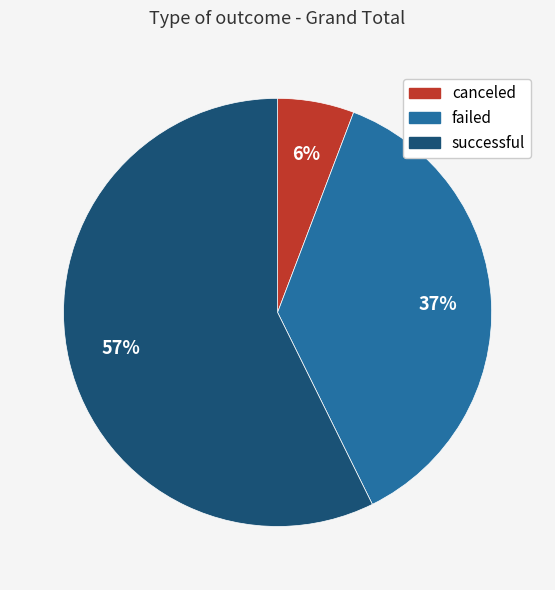

To the nearest percent, what is the combined percentage of failed and successful?

94%